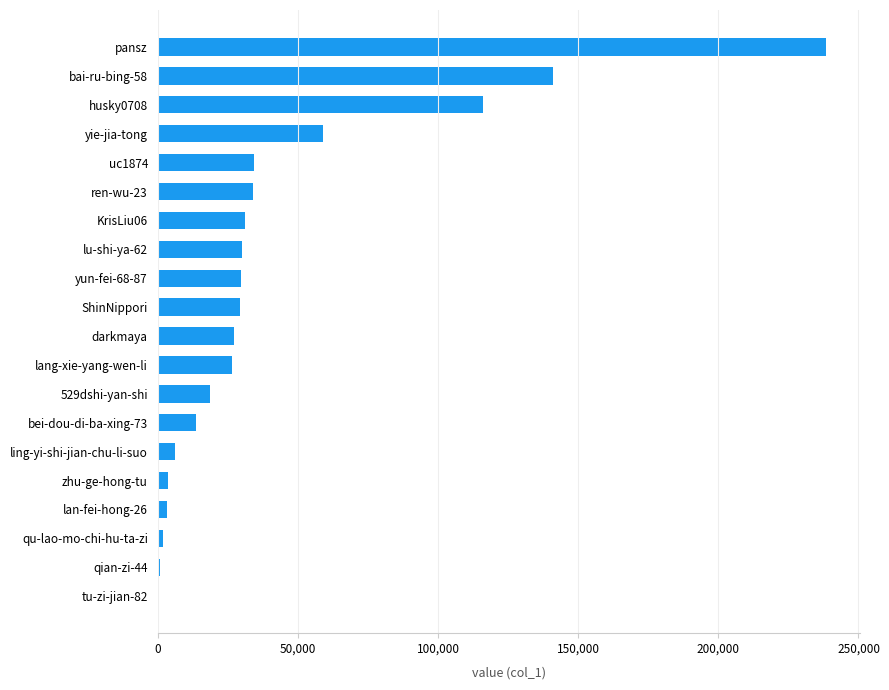

What is the greatest value displayed?

238576